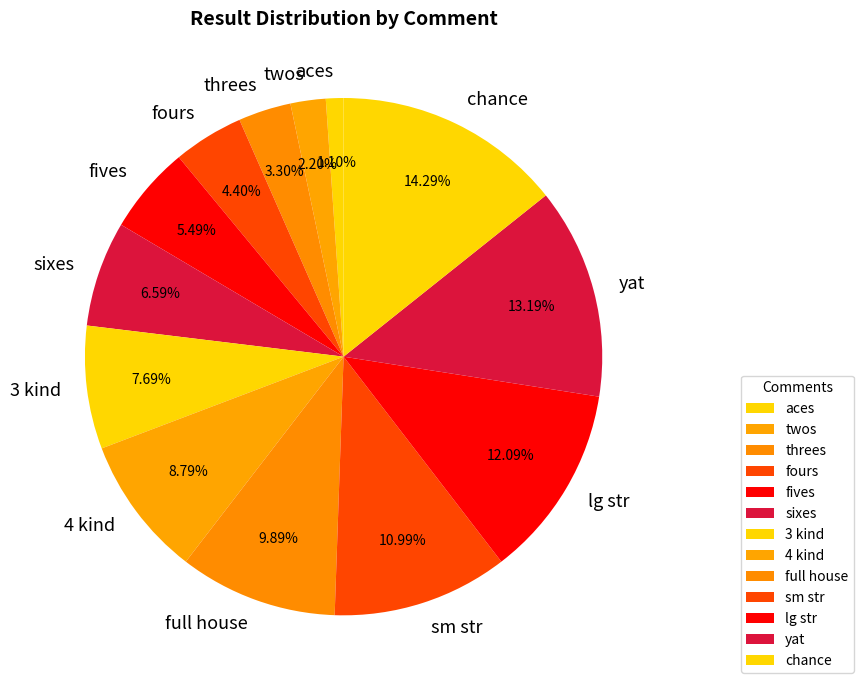

To the nearest percent, what is the difference between the largest and smallest slice percentages?

13%